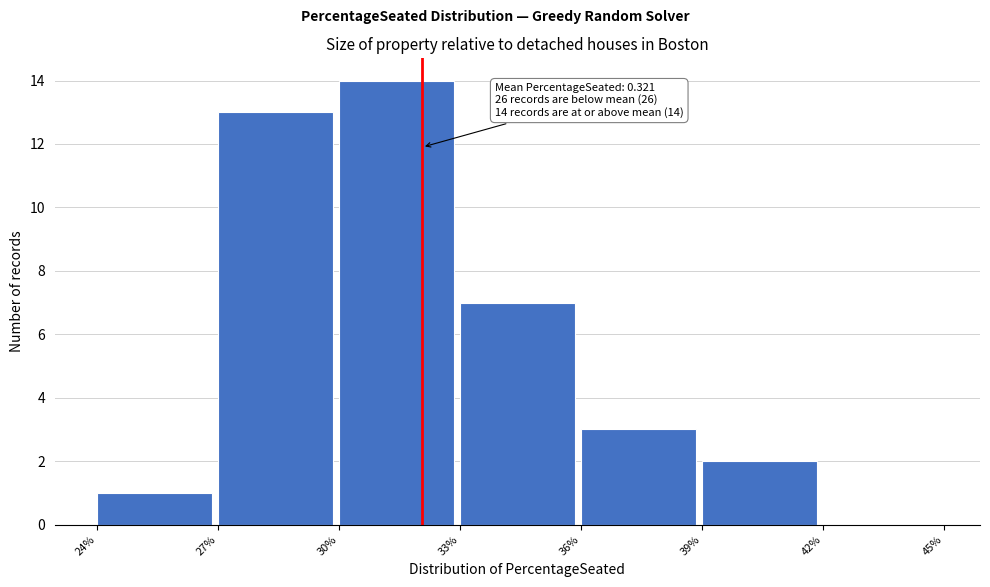

Reading right to left, extract all data points from this chart.

42%=0	39%=2	36%=3	33%=7	30%=14	27%=13	24%=1